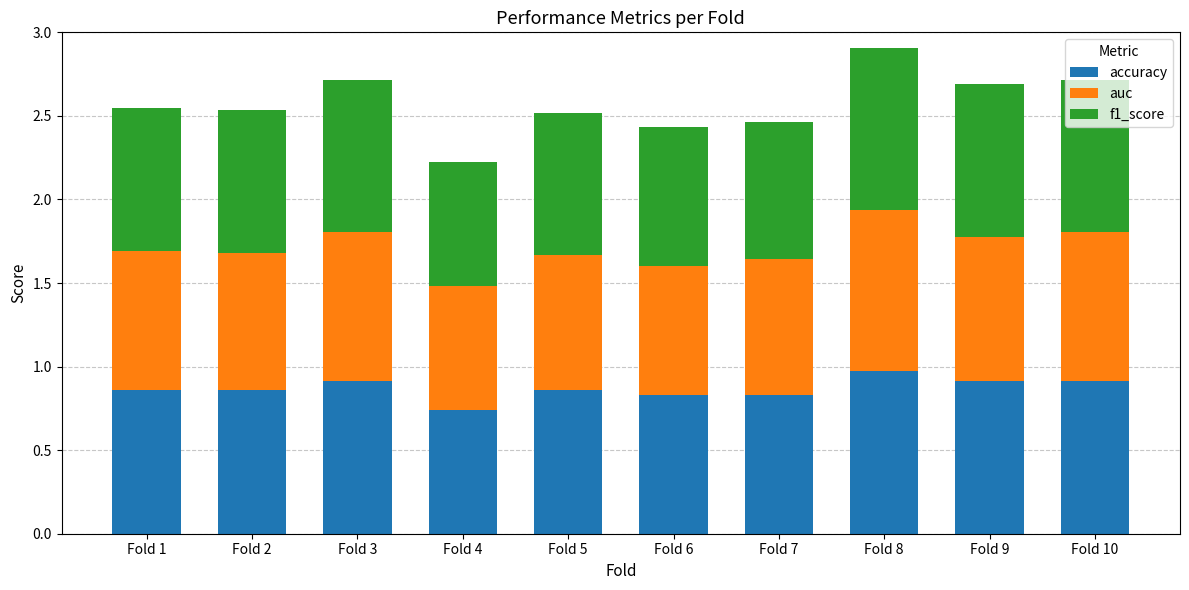

Does the chart contain stacked bars?

Yes